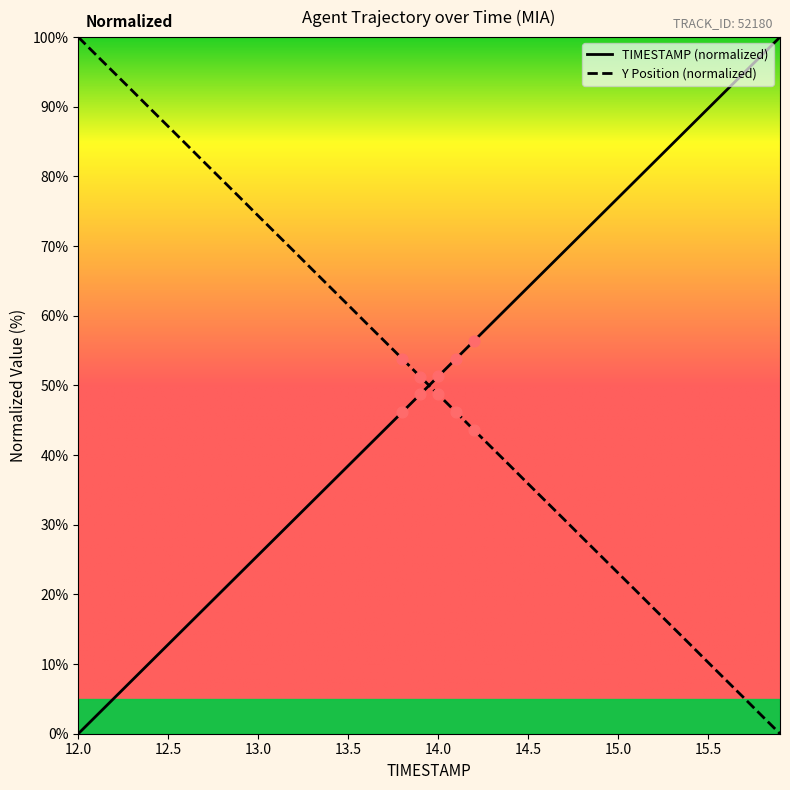

Which series contains the highest Y value?

TIMESTAMP